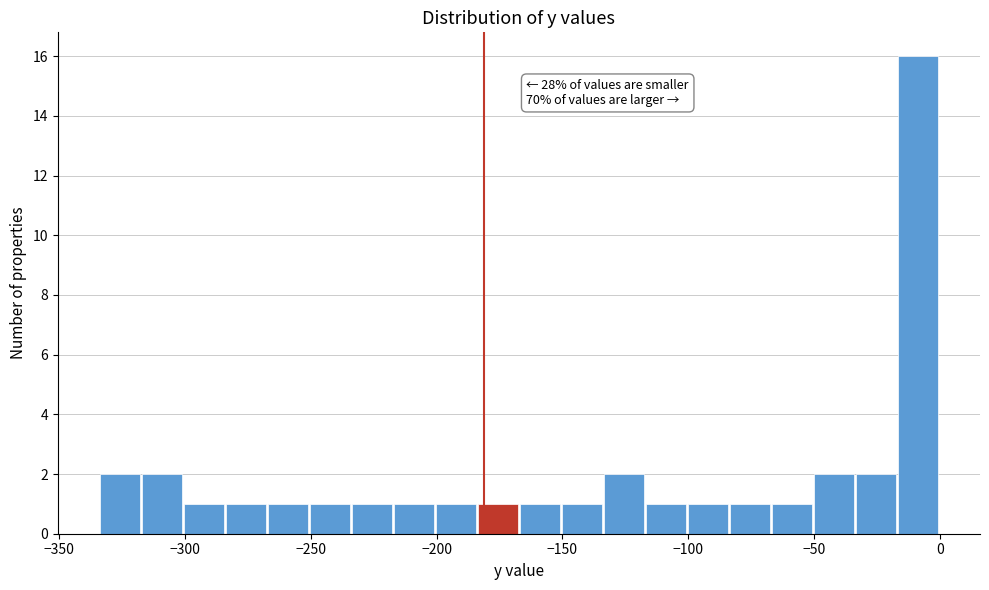

Around what value on the x-axis is the tallest bar? Give the approximate position of its centre, as read against the axis.

-10